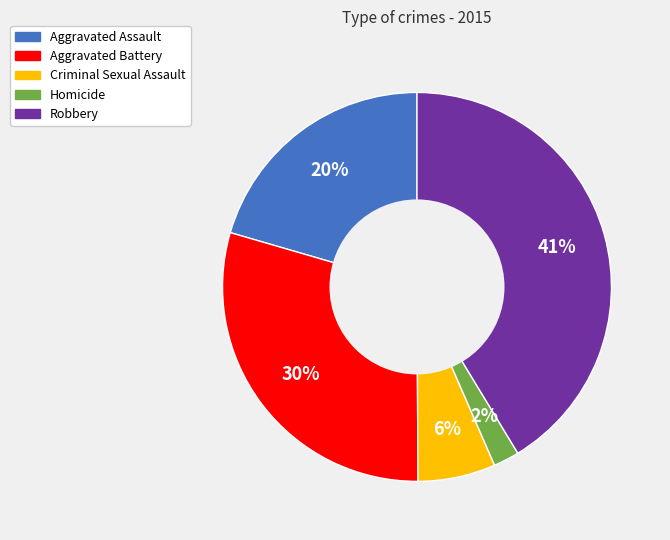

Is there a majority slice in this chart?

No